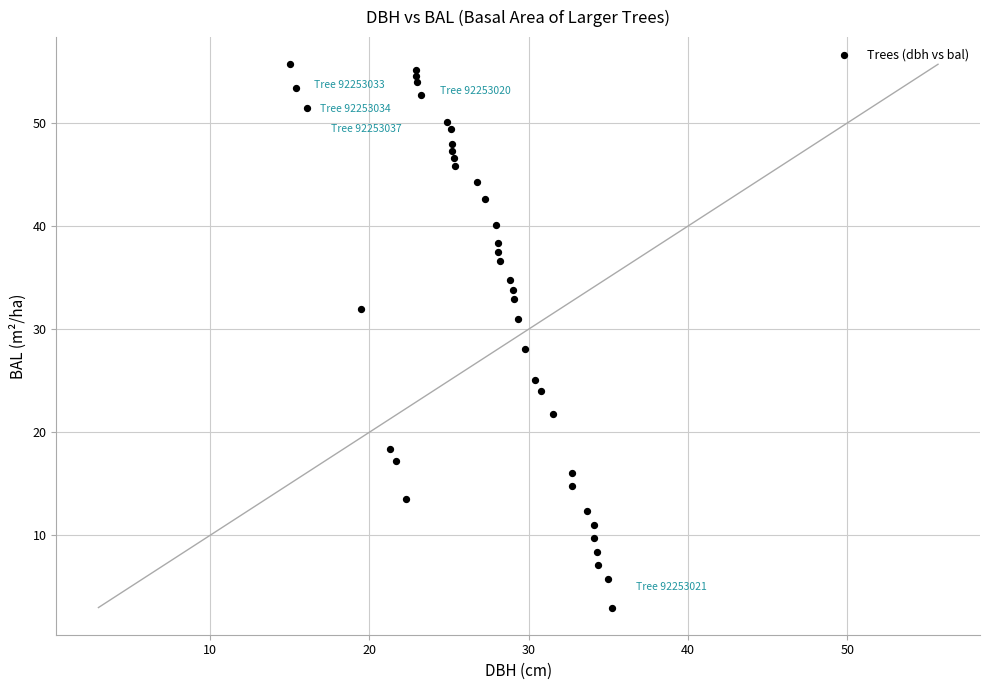

What is the range of Y values (max minus min)?

52.7